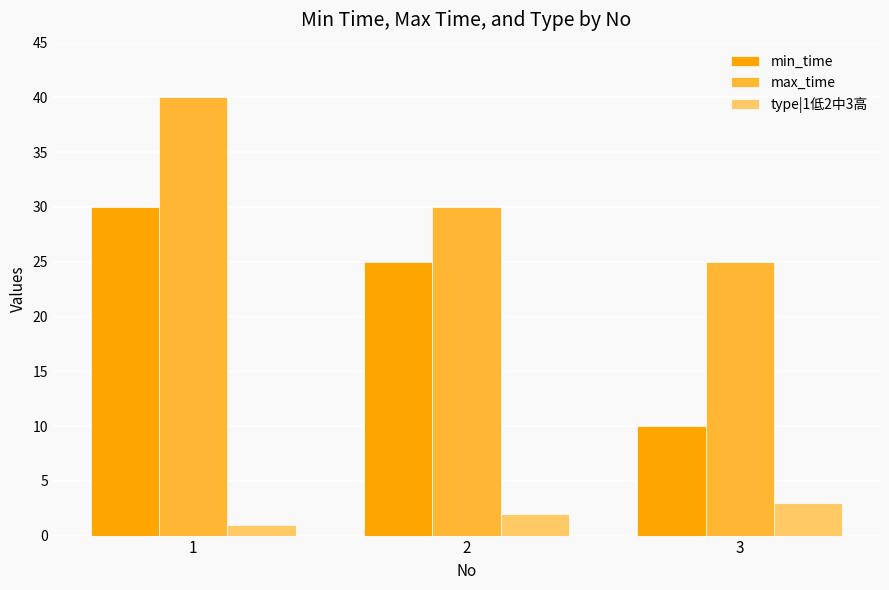

Where is type|1低2中3高 nearest to the value 2?

2